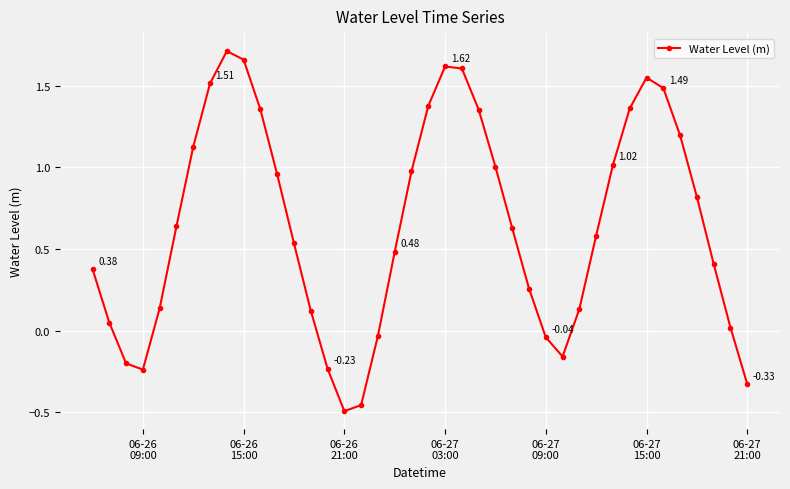

What is the difference between the second highest and second lowest values?

2.1